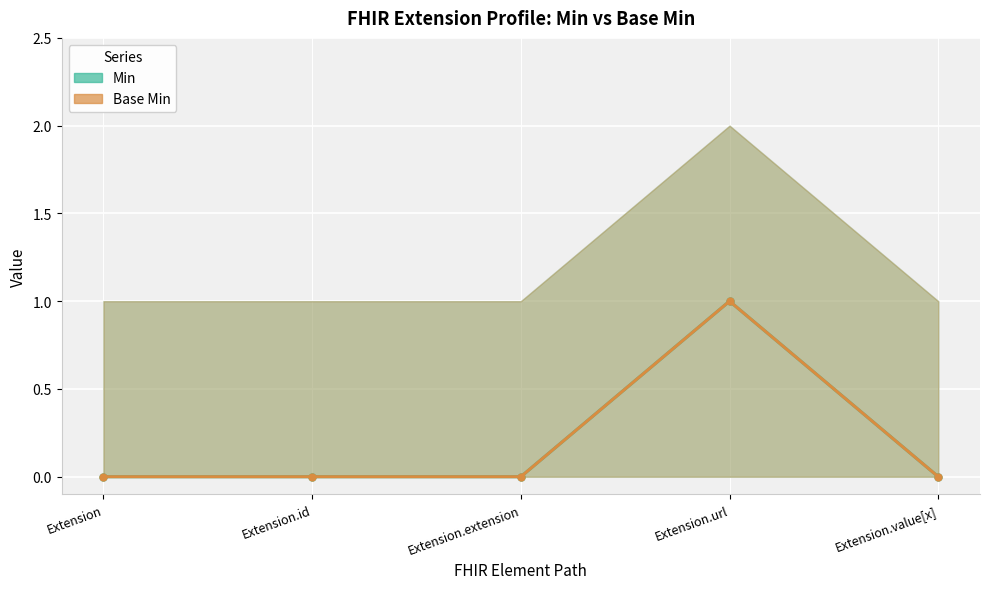

What position from the left is Extension?

1